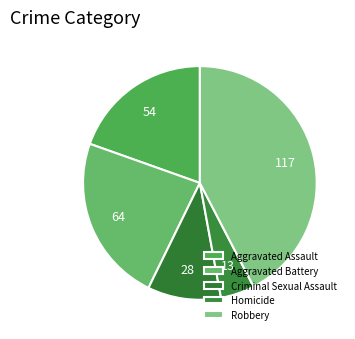

Rank the categories by value from lowest to highest.

Homicide, Criminal Sexual Assault, Aggravated Assault, Aggravated Battery, Robbery